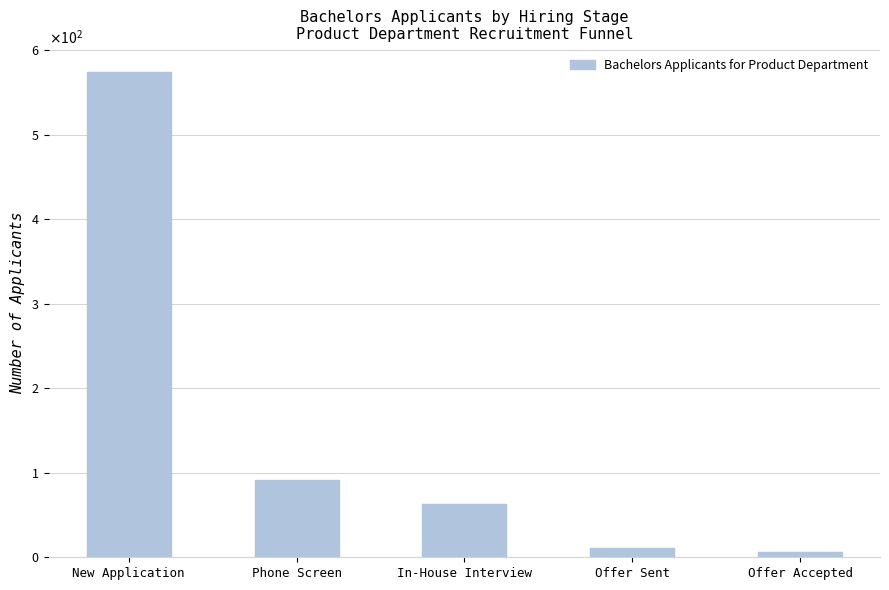

Does the chart contain any negative values?

No